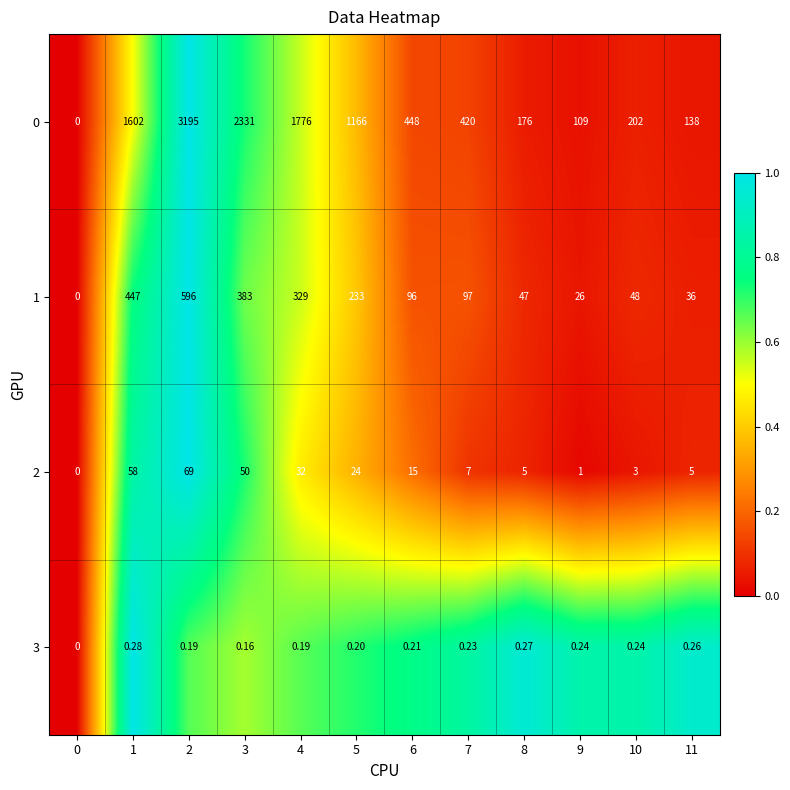

Is the value of 1 at 7 greater than the value of 0 at 11?

No